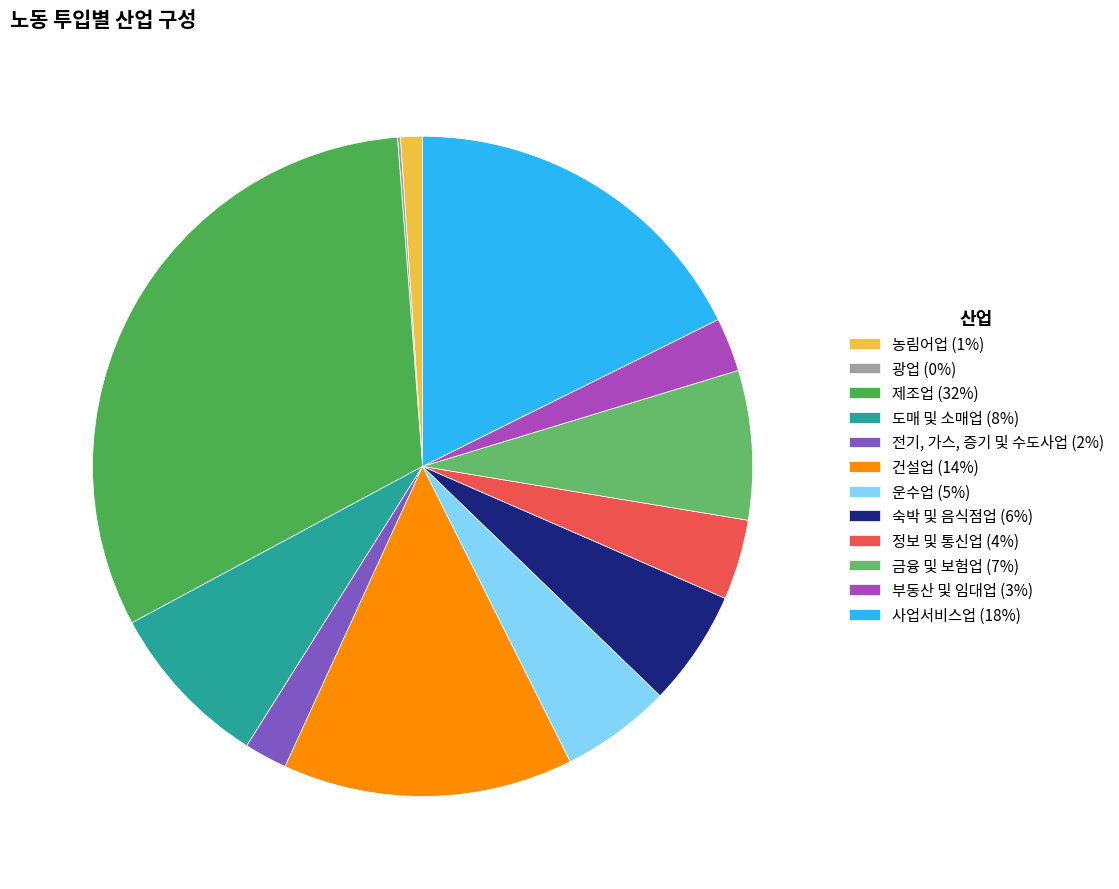

To the nearest percent, what percentage of the pie is 도매 및 소매업?

8%